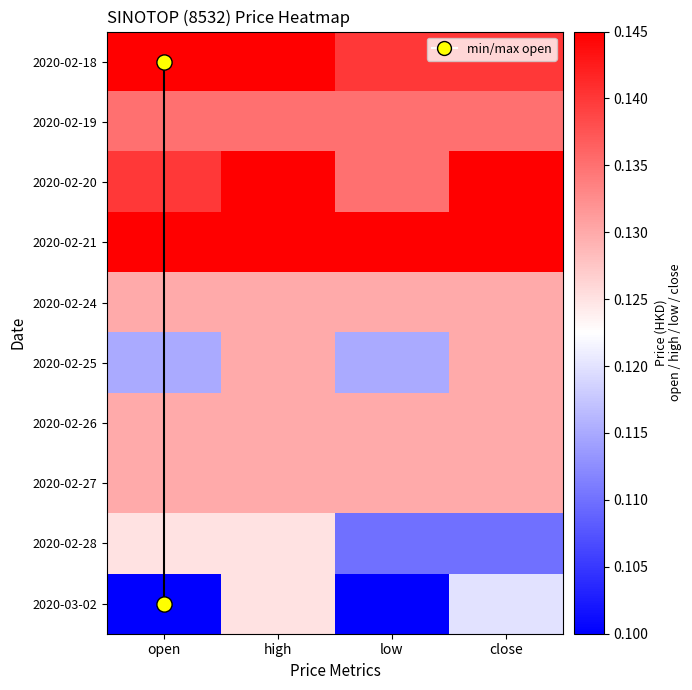

What is the sum of all 2020-02-18 values?

0.6